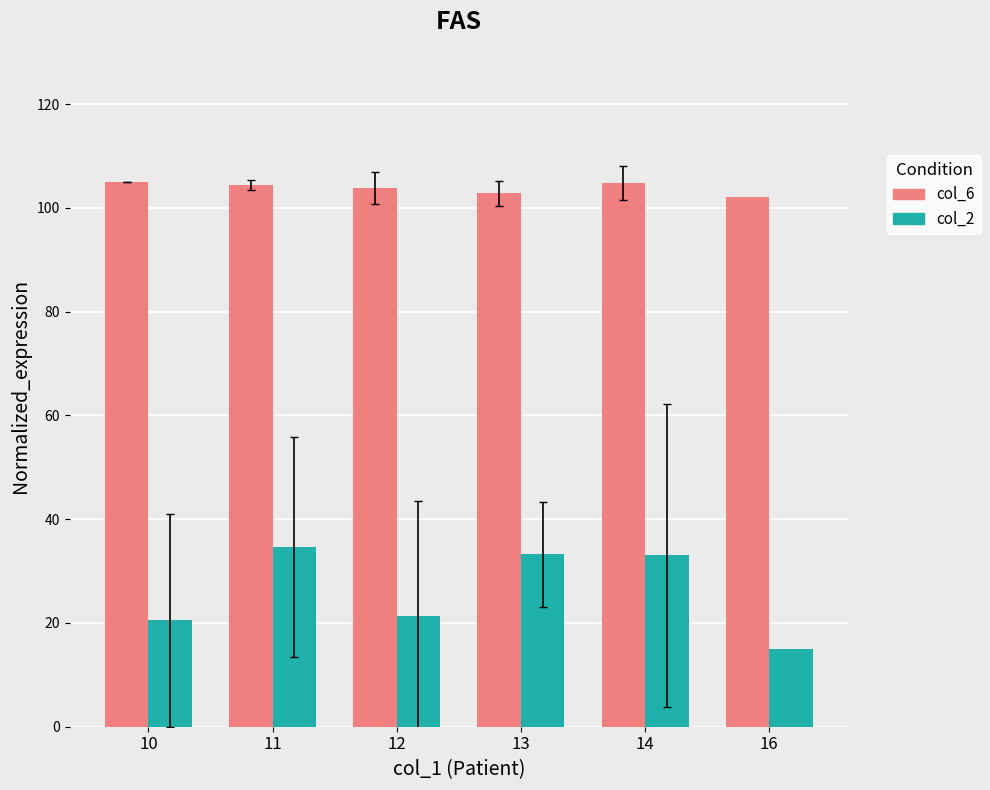

What is the difference between the maximum and minimum values in the col_6 series?

3.0